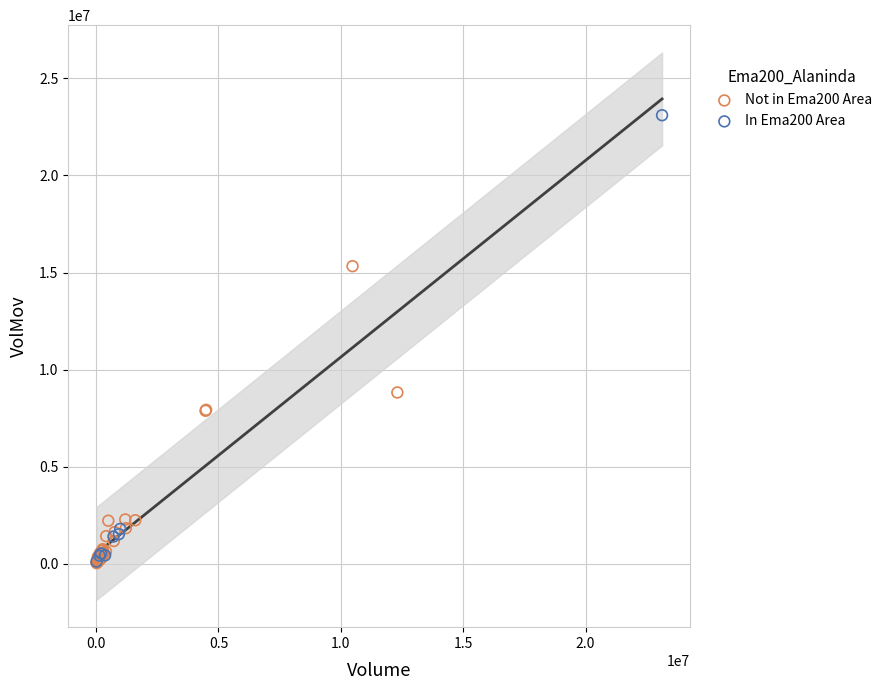

Which series contains the highest Y value?

In Ema200 Area